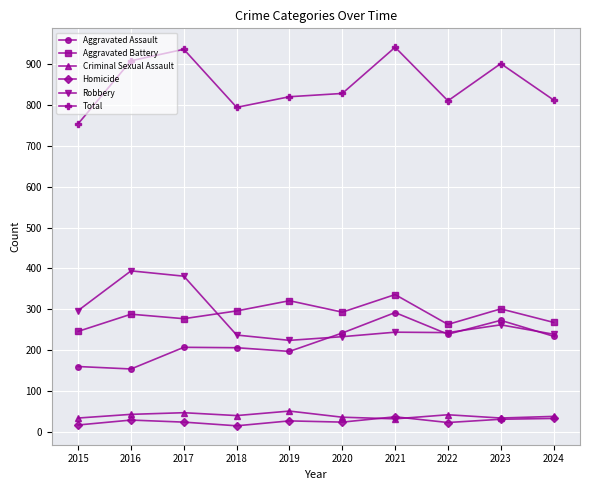

Which series has the largest total across all categories?

Total